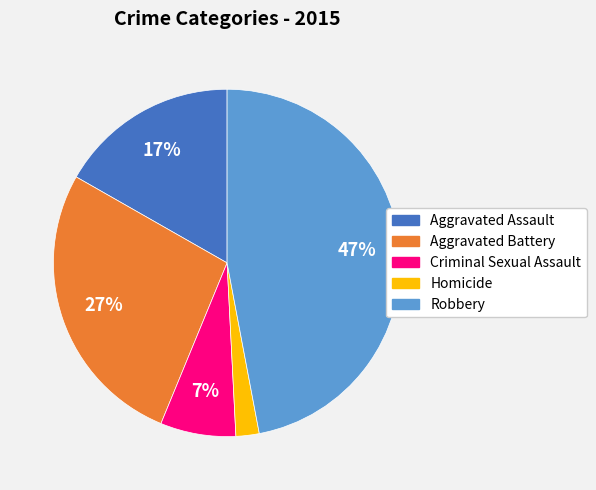

Does any single category account for the majority?

No